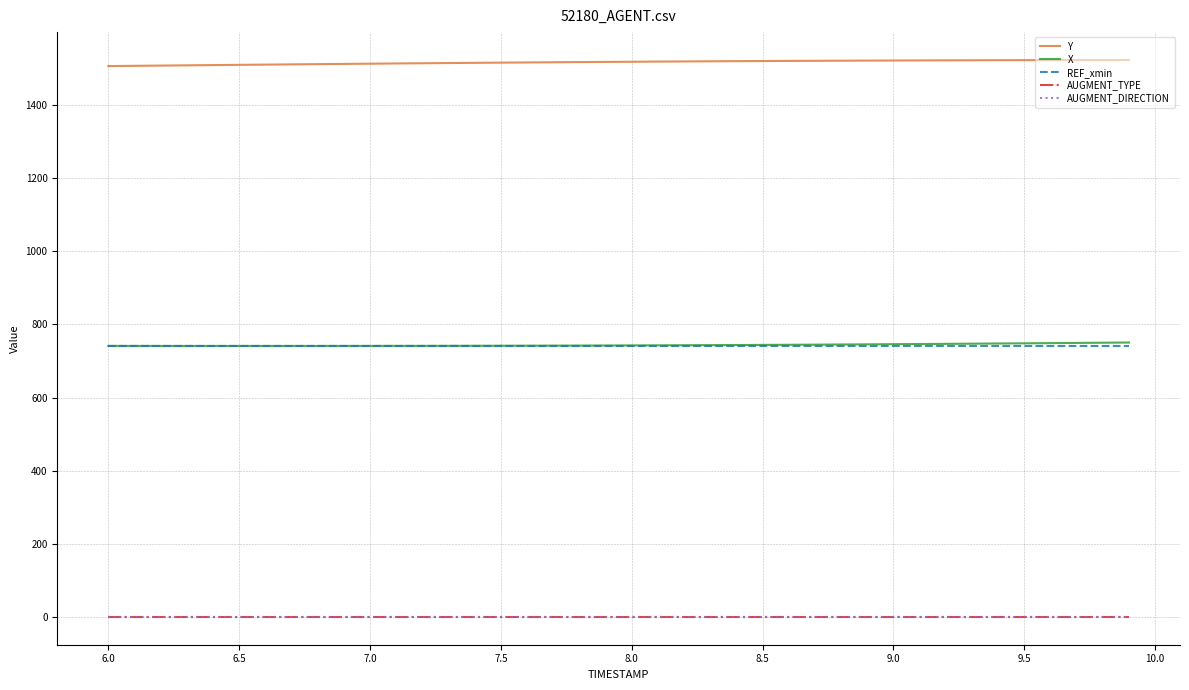

Is this an area chart (filled region under the line)?

No